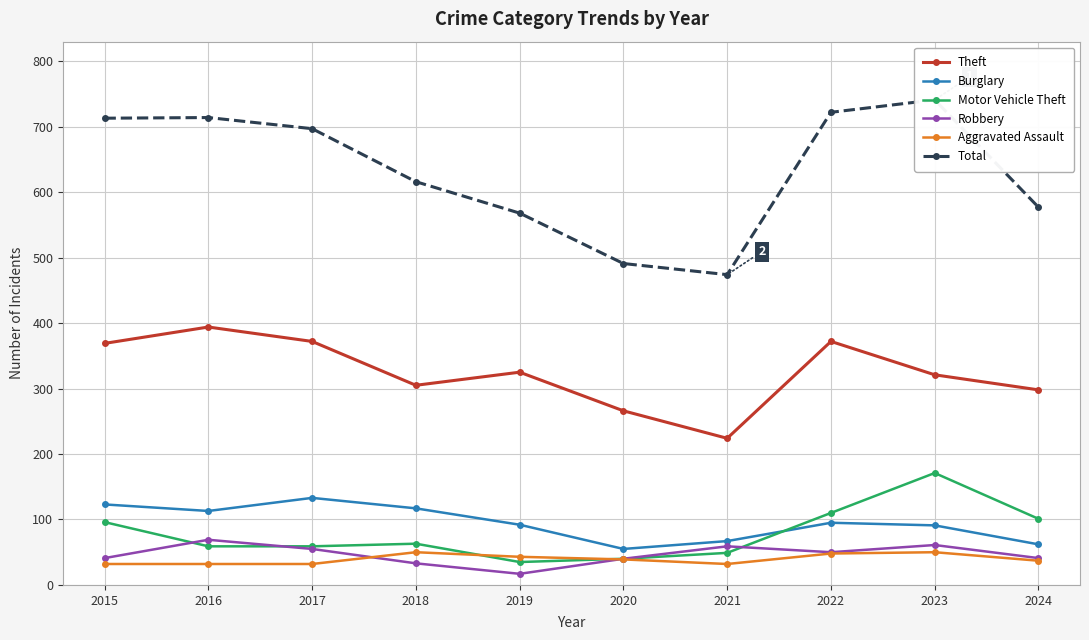

Rank the categories by Motor Vehicle Theft value from highest to lowest.

2023, 2022, 2024, 2015, 2018, 2016, 2017, 2021, 2020, 2019